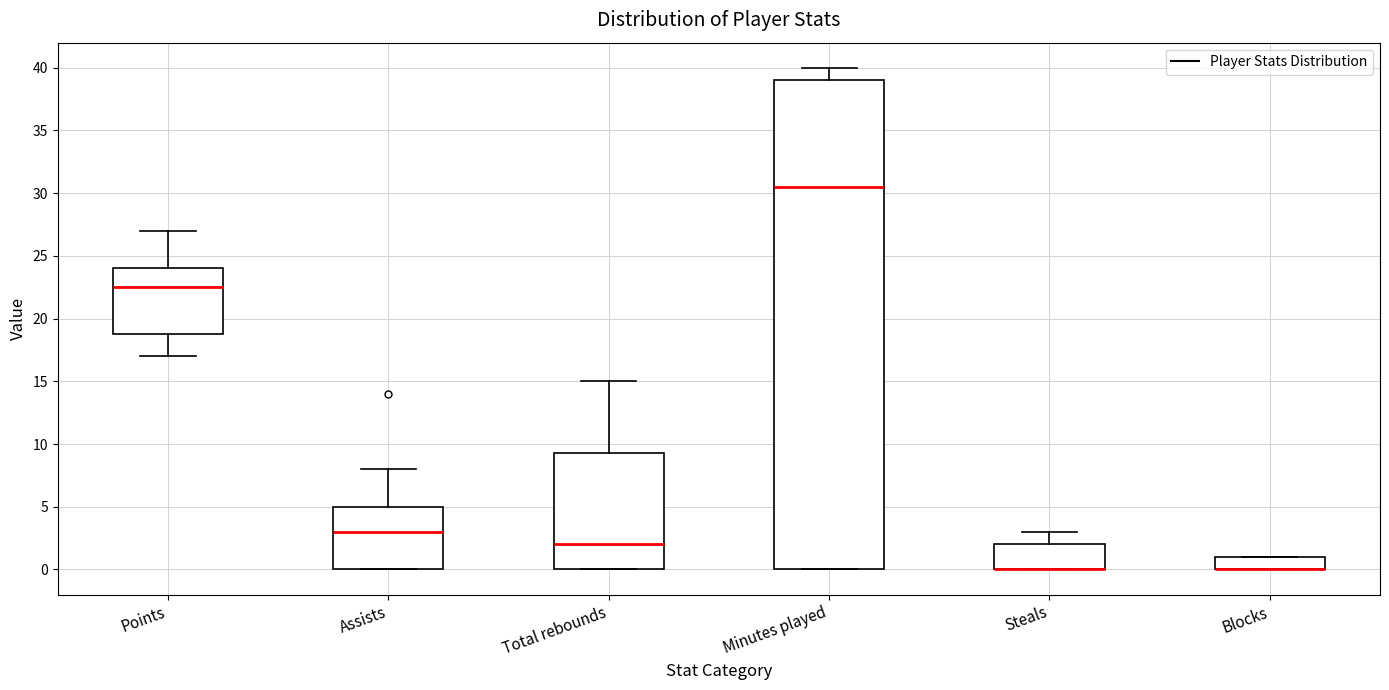

Comparing the boxes themselves (not the whiskers), which one is the tallest?

Minutes played